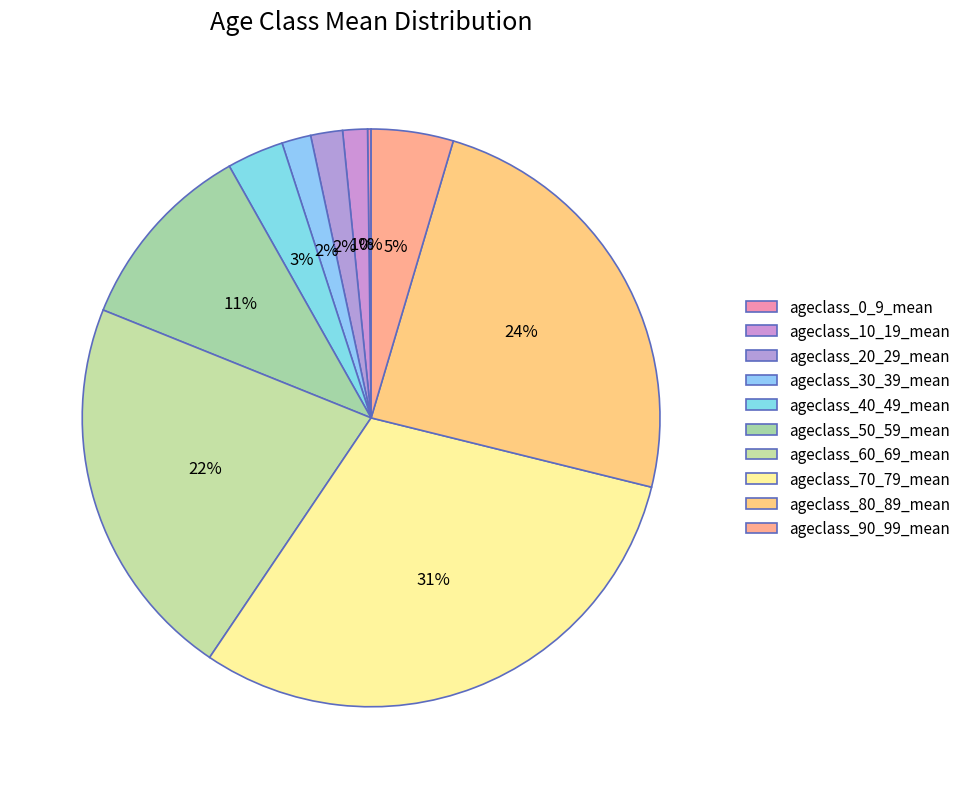

What is the change in value from ageclass_20_29_mean to ageclass_30_39_mean?

-17362.9